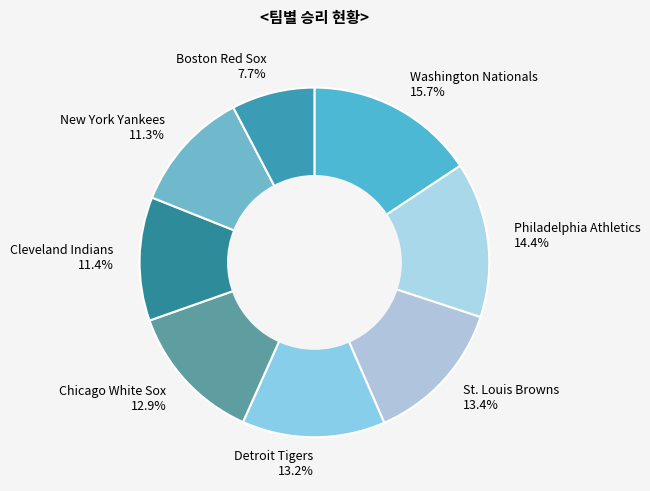

Do St. Louis Browns and New York Yankees together represent more than half of the pie?

No